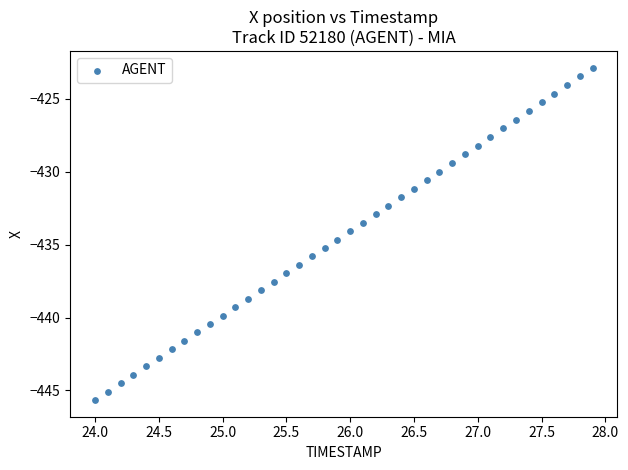

What is the range of Y values (max minus min)?

22.8